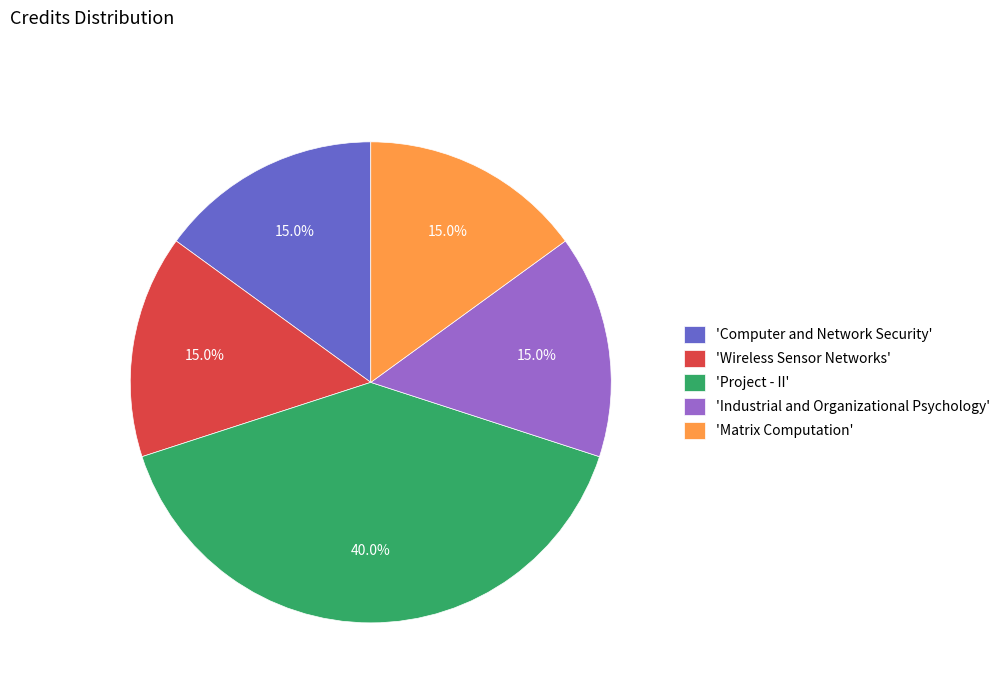

Which slice is the largest?

'Project - II'